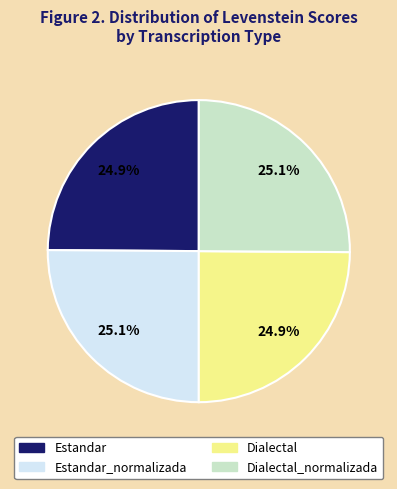

Does any single category account for the majority?

No